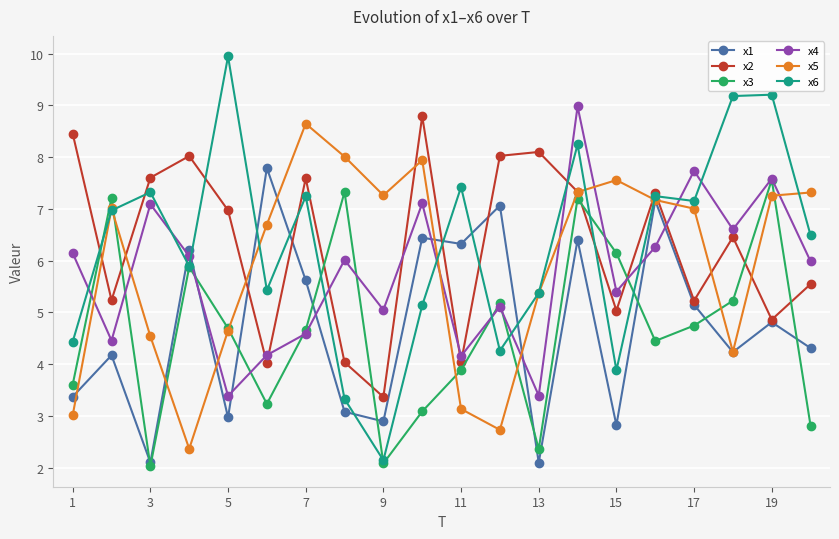

After their last crossing, which series has the higher values: x3 or x6?

x6